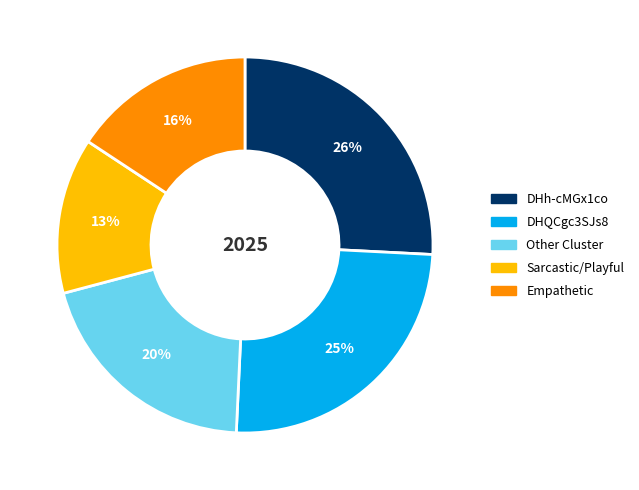

Rank the categories by value from lowest to highest.

Sarcastic/Playful, Empathetic, Other Cluster, DHQCgc3SJs8, DHh-cMGx1co